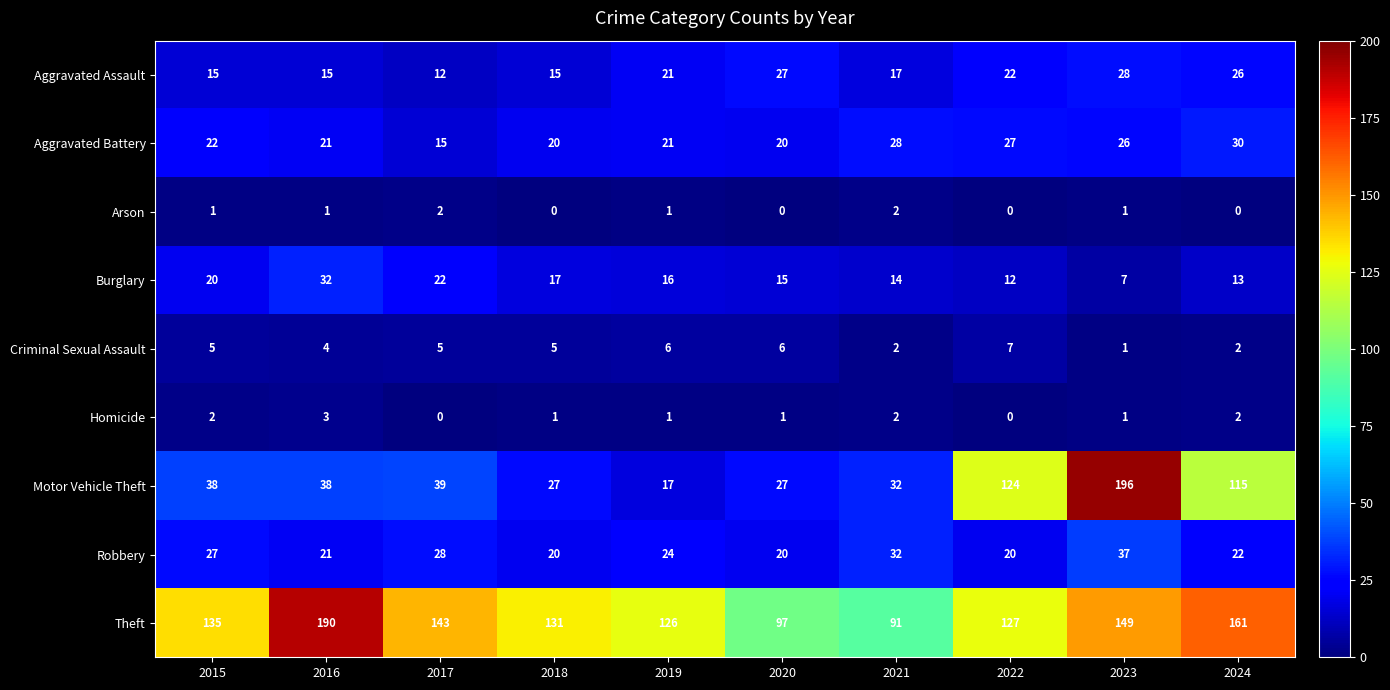

Rank the series at 2015 from highest to lowest value.

Theft, Motor Vehicle Theft, Robbery, Aggravated Battery, Burglary, Aggravated Assault, Criminal Sexual Assault, Homicide, Arson